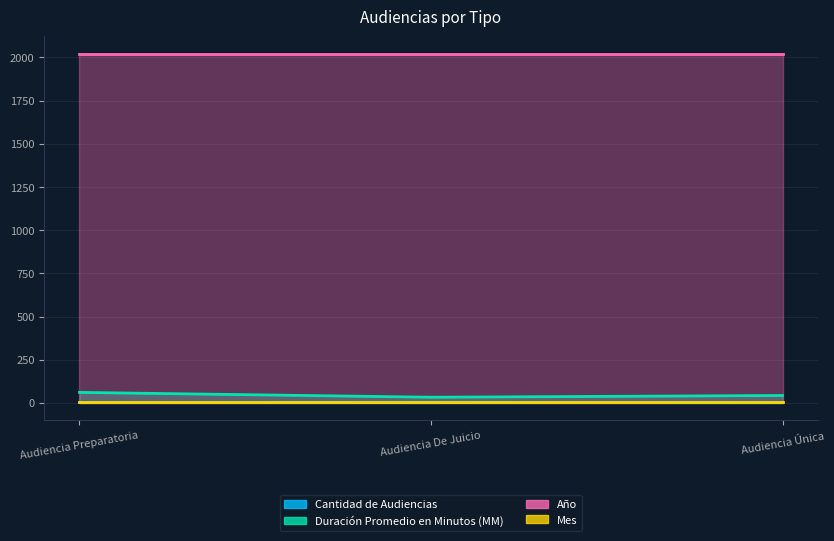

What is the sum of the Duración Promedio en Minutos (MM) values at Audiencia Preparatoria and Audiencia De Juicio?

94